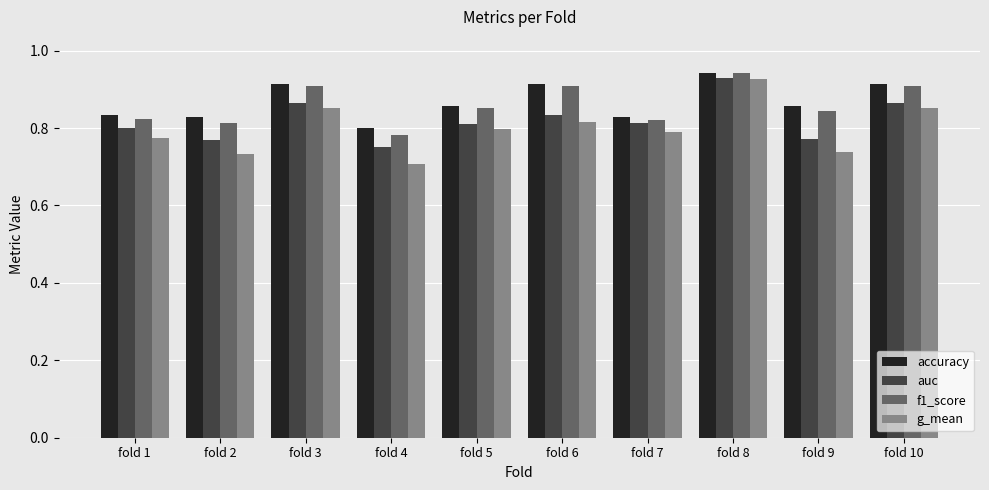

Which series has the largest total across all categories?

accuracy